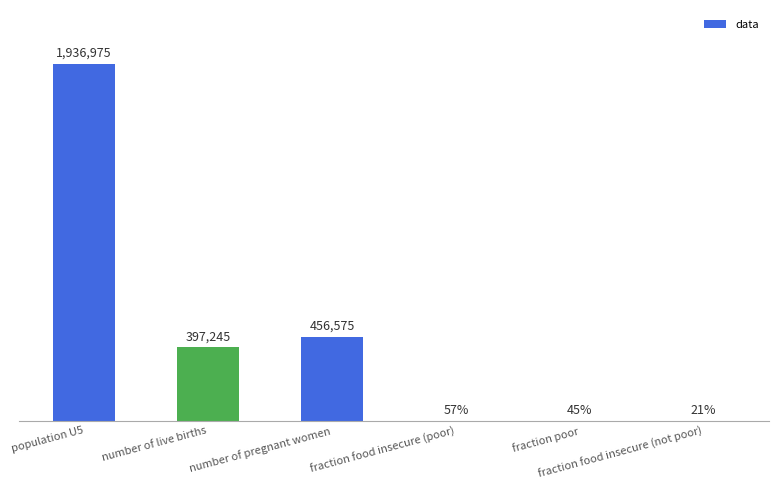

At which category does the chart reach its peak across all series?

population U5